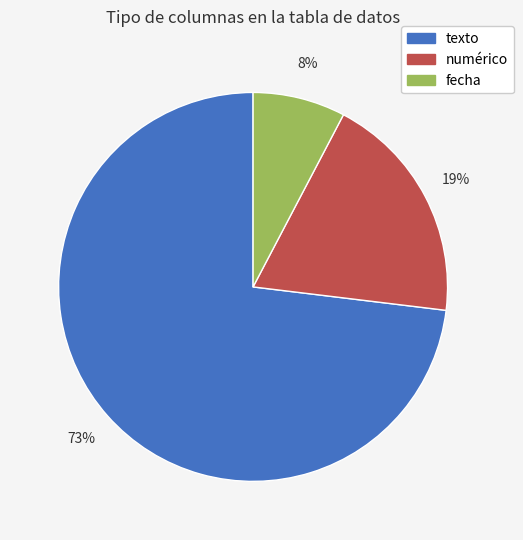

What is the ratio of the value at fecha to the value at numérico?

0.4